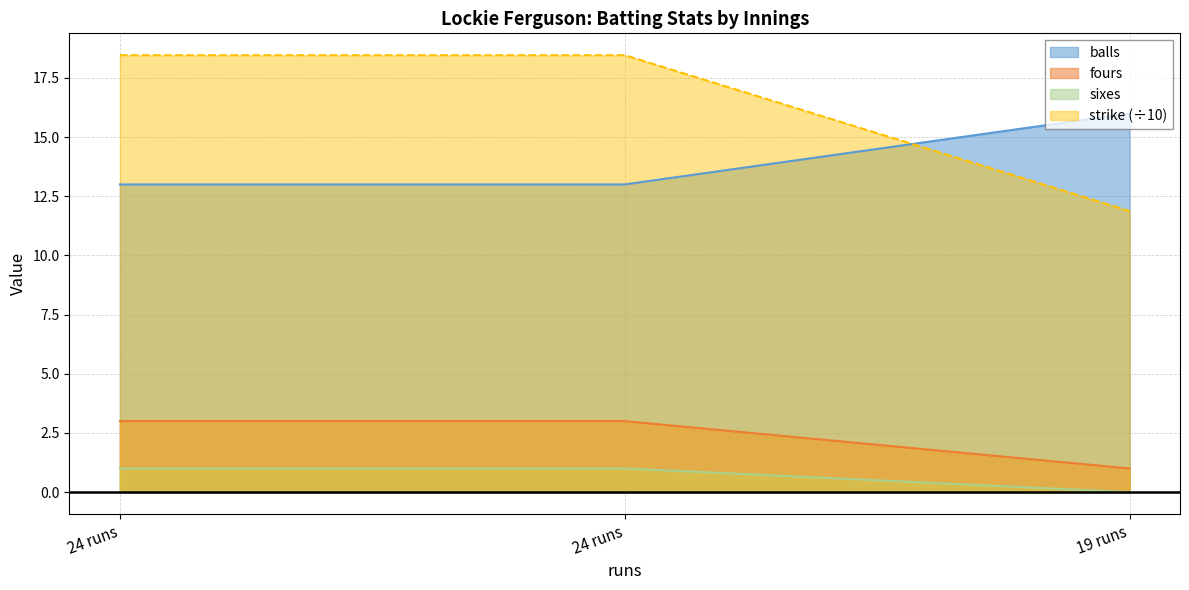

At which label is sixes closest to 0?

19 runs